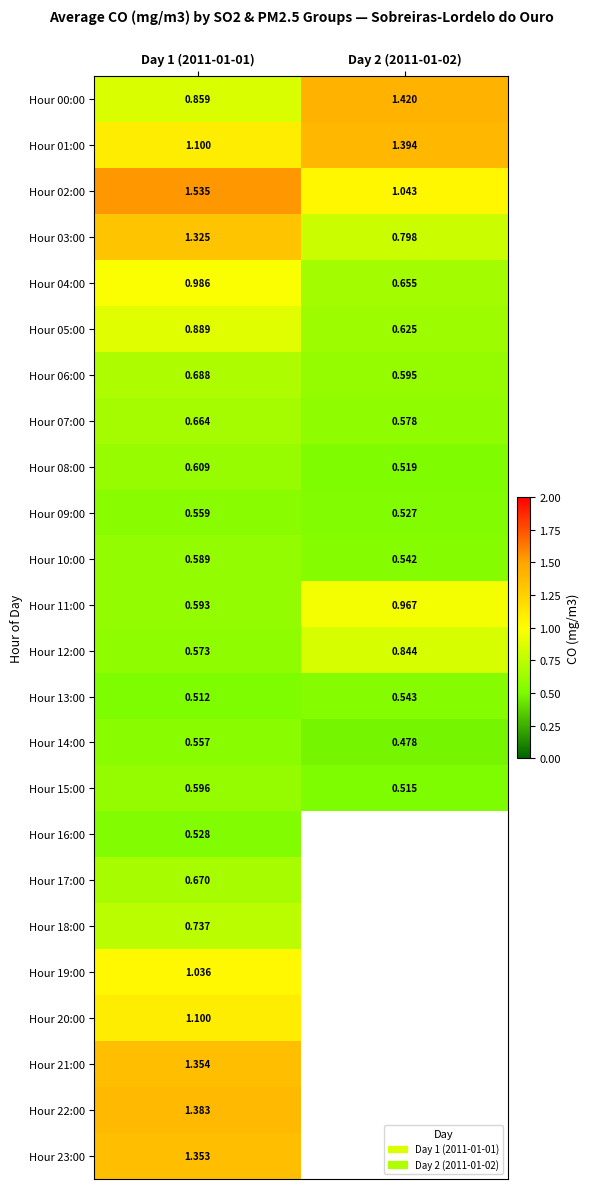

Is the value of Hour 07:00 at Day 2 (2011-01-02) greater than the value of Hour 10:00 at Day 2 (2011-01-02)?

Yes